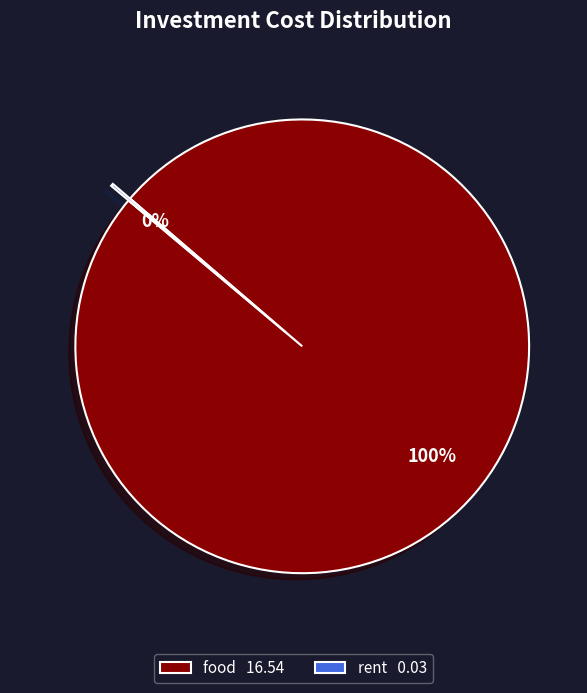

To the nearest percent, what portion does food represent?

100%